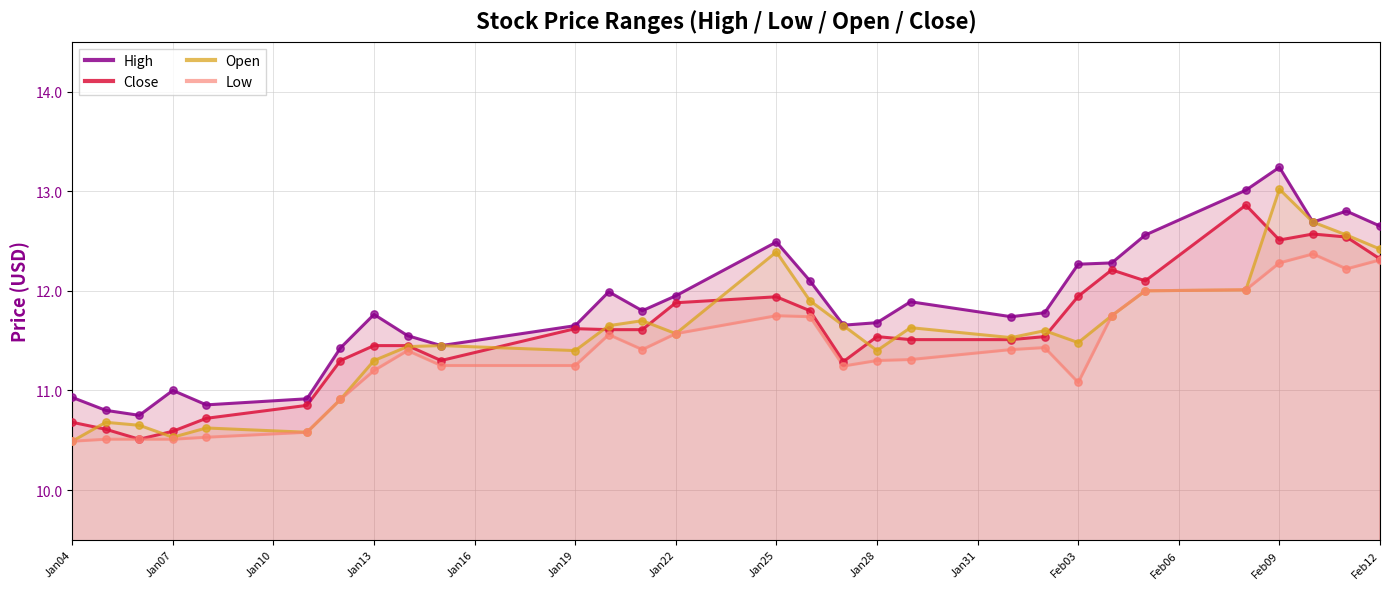

What is the minimum value for Close?

10.5